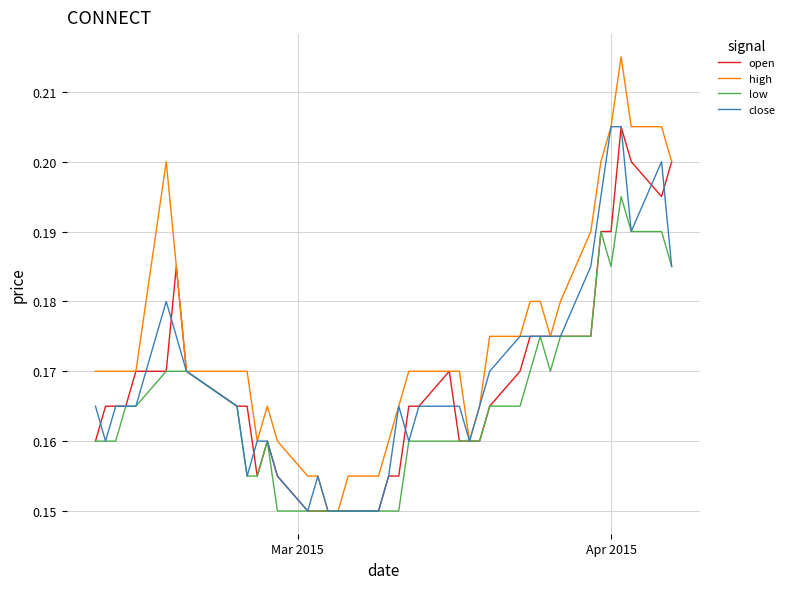

Which series has the largest total across all categories?

high